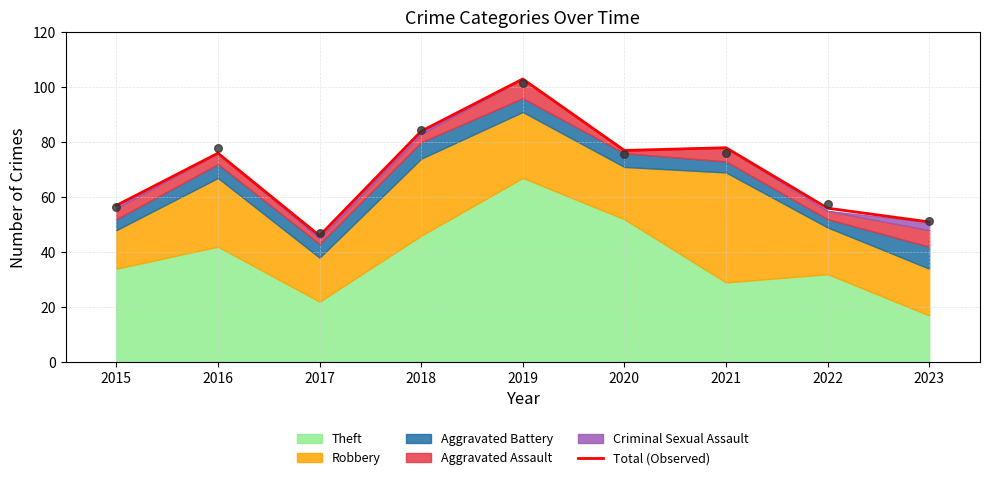

What is the change in value from 2015 to 2023?

-6